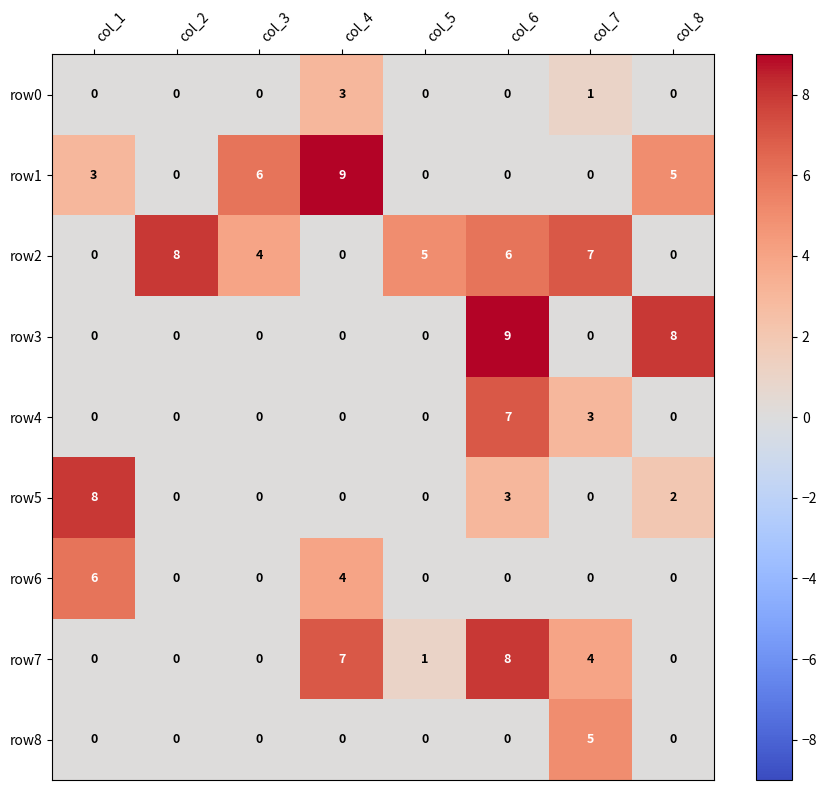

At how many categories does at least one series exceed 2?

8